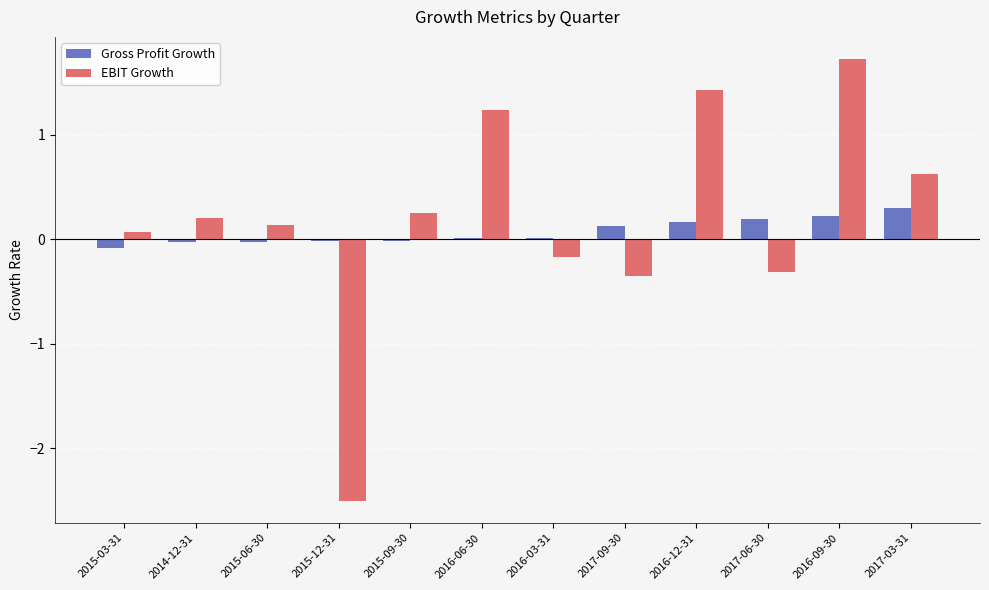

How many values in the EBIT Growth series exceed 0?

8